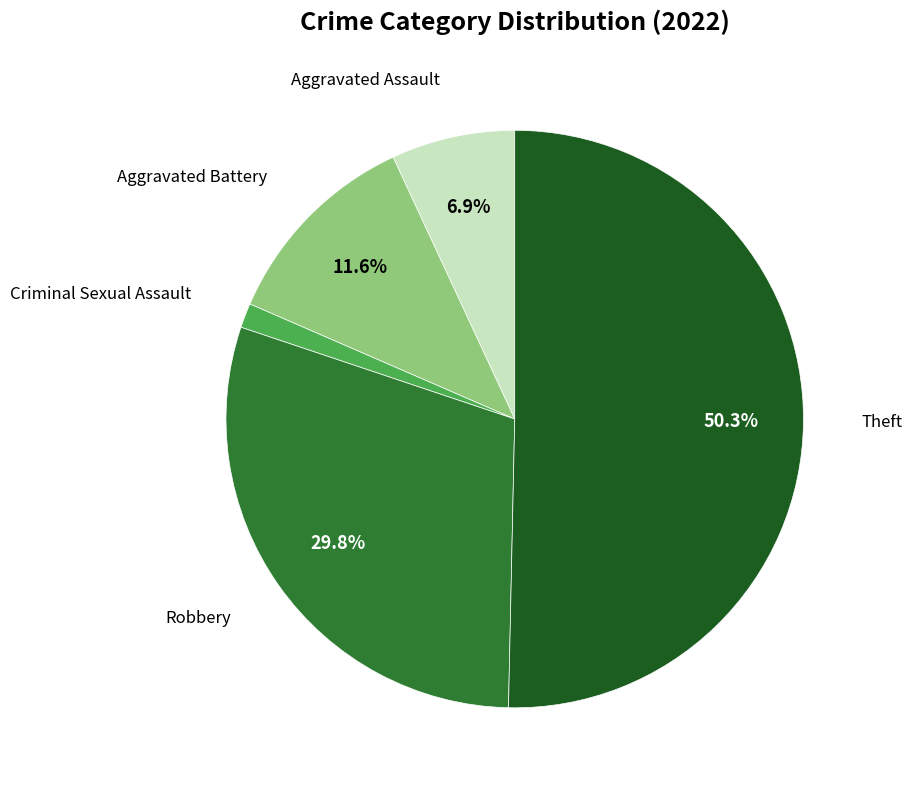

Count the number of slices in the pie.

5